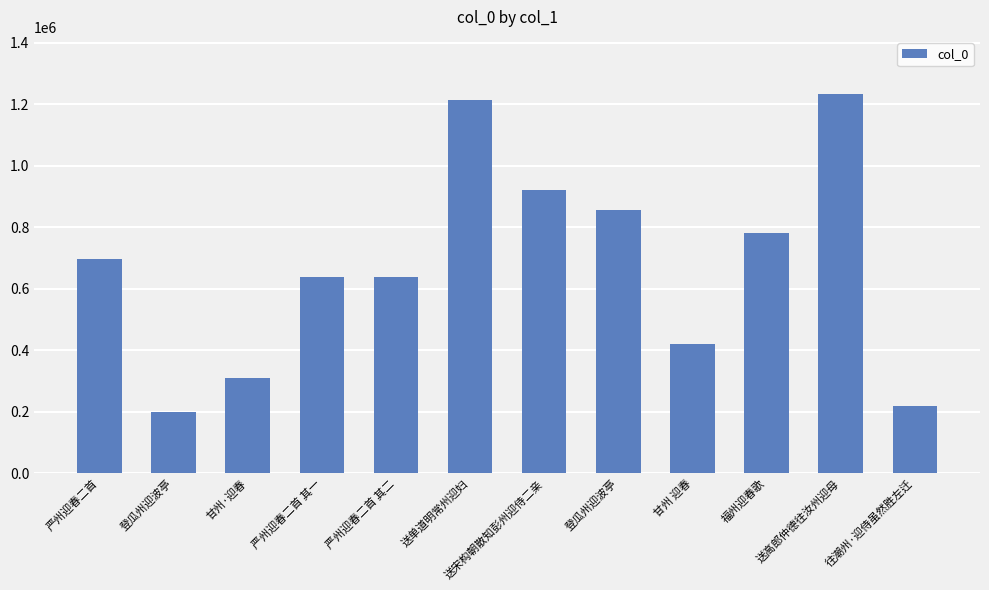

Is it true that the value at 登瓜州迎波亭 is 197382?

True